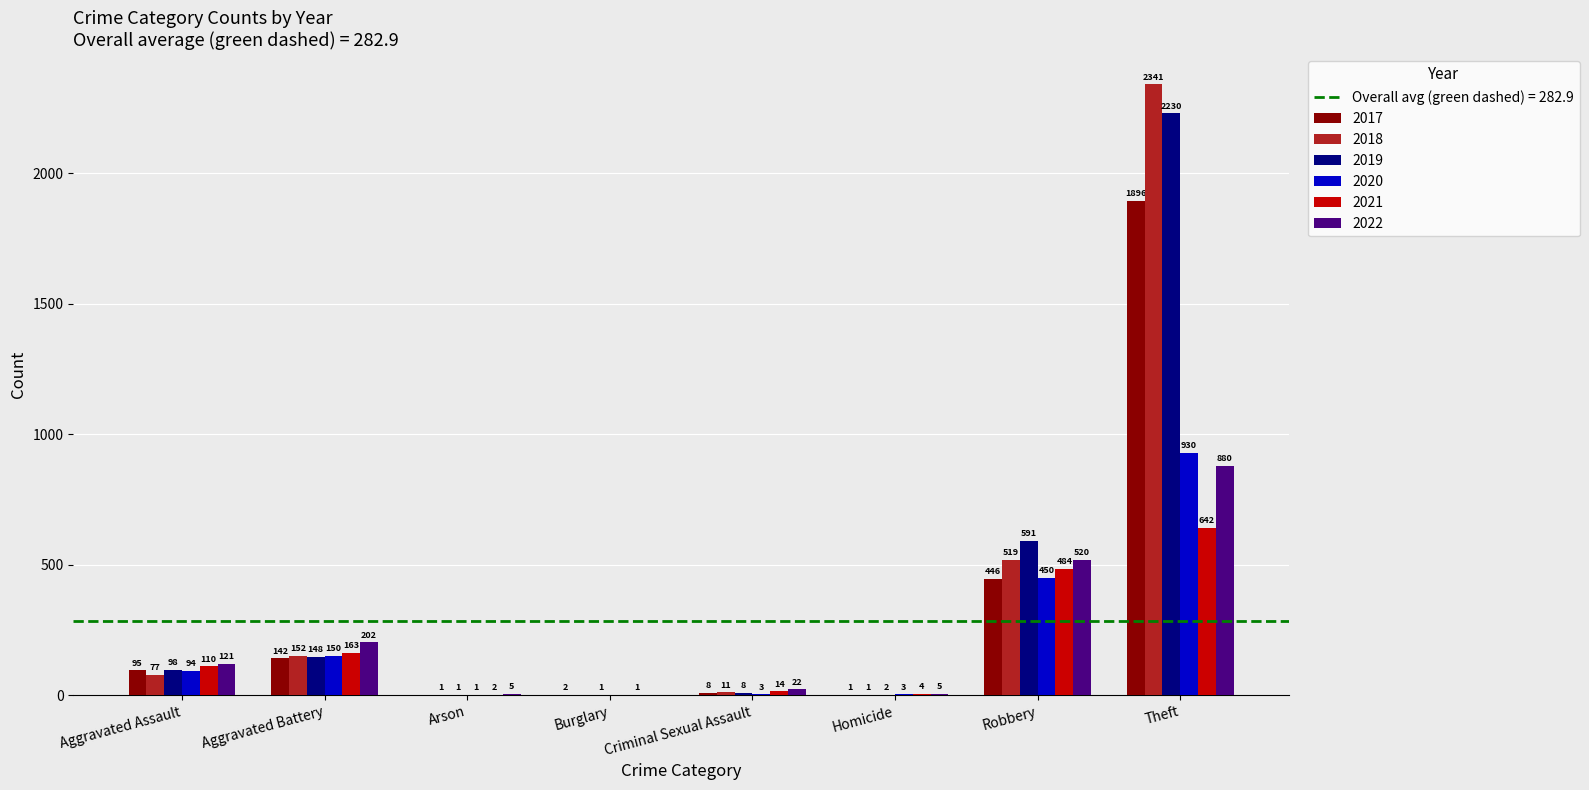

Which series changed the most between Homicide and Theft?

2018